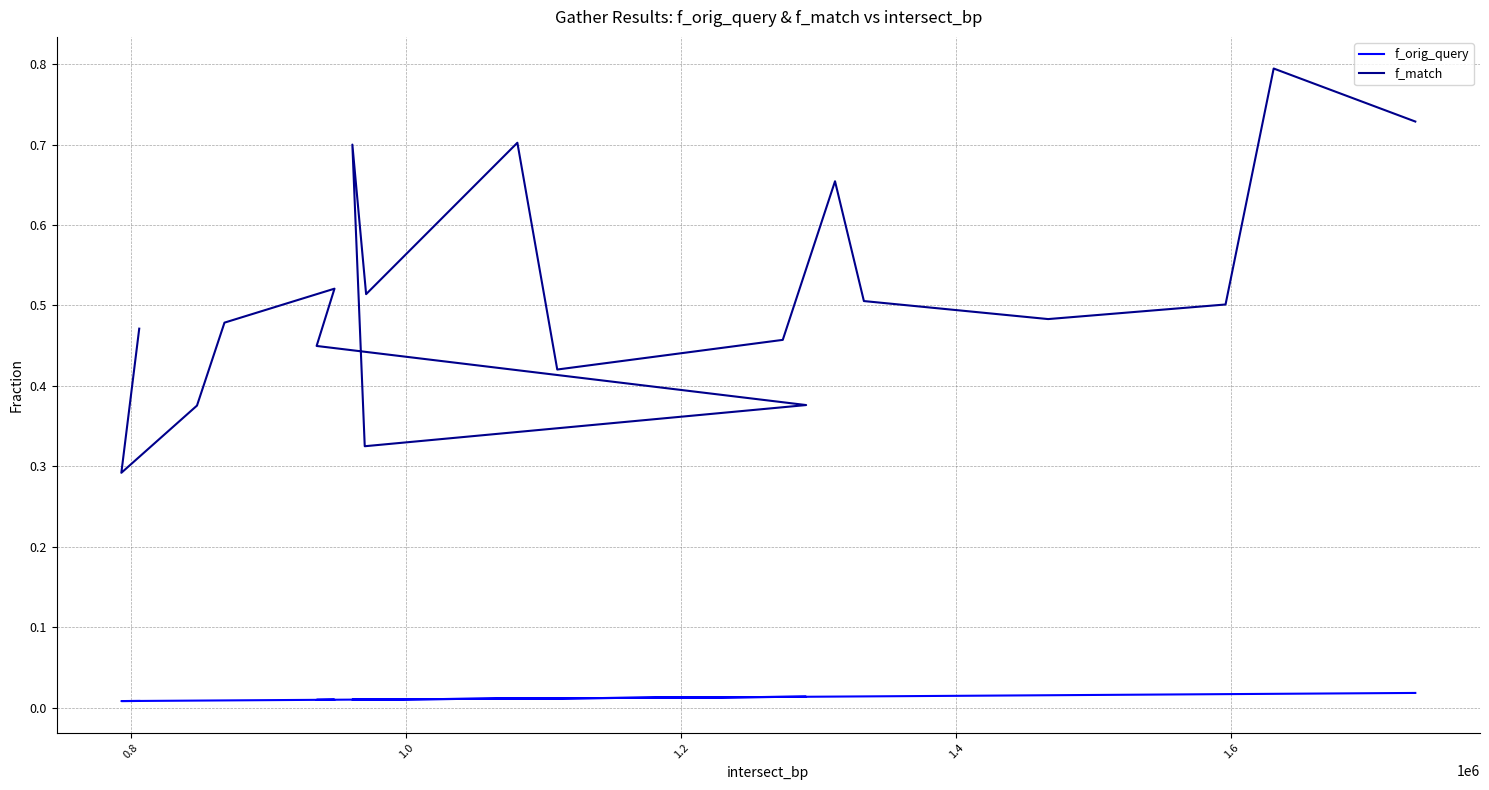

Reading left to right, list all the values displayed in this chart.

f_orig_query: 0.0	0.0	0.0	0.0	0.0	0.0	0.0	0.0	0.0	0.0	0.0	0.0	0.0	0.0	0.0	0.0	0.0	0.0	0.0
f_match: 0.7	0.8	0.5	0.5	0.5	0.7	0.5	0.4	0.7	0.5	0.7	0.3	0.4	0.4	0.5	0.5	0.4	0.3	0.5